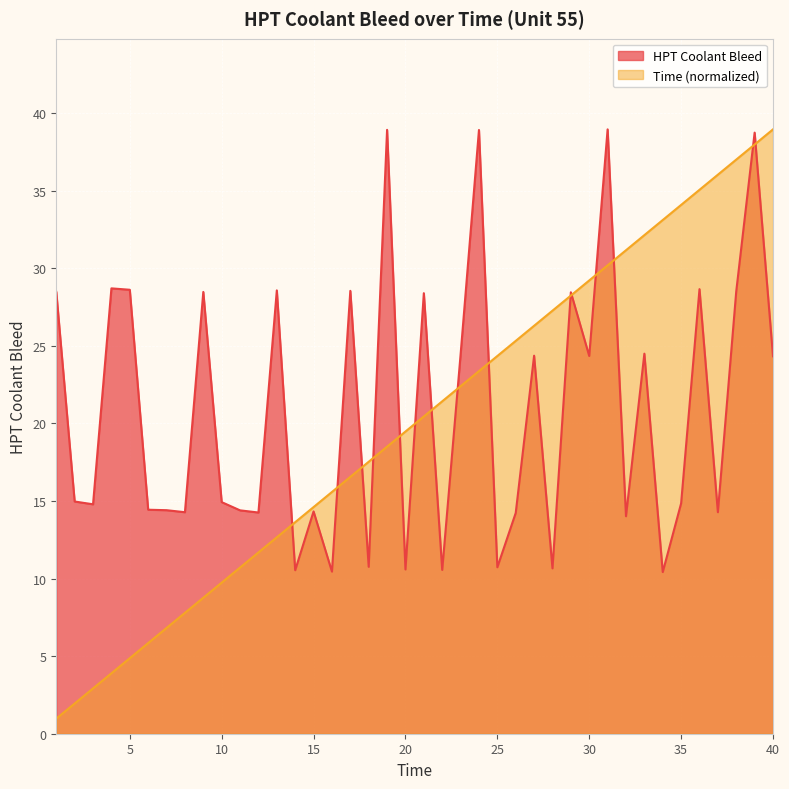

Read the HPT Coolant Bleed value at 21.

28.4